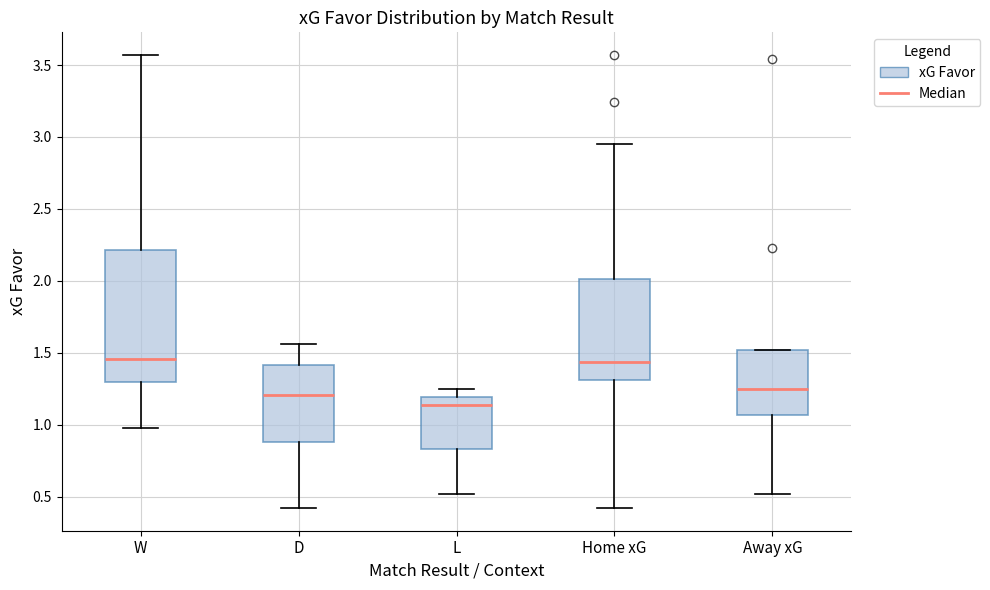

Reading left to right, transcribe this box plot: for each box, give where its median line is, the range the box spans, and where its two whiskers end, as read against the y-axis. The values are not printed on the chart, so give them approximately, as read against the axis.

W: median 1.45, box 1.30 to 2.20, whiskers 1.00 to 3.55
D: median 1.20, box 0.90 to 1.40, whiskers 0.40 to 1.55
L: median 1.15, box 0.85 to 1.20, whiskers 0.50 to 1.25
Home xG: median 1.45, box 1.30 to 2.00, whiskers 0.40 to 2.95
Away xG: median 1.25, box 1.05 to 1.50, whiskers 0.50 to 1.50